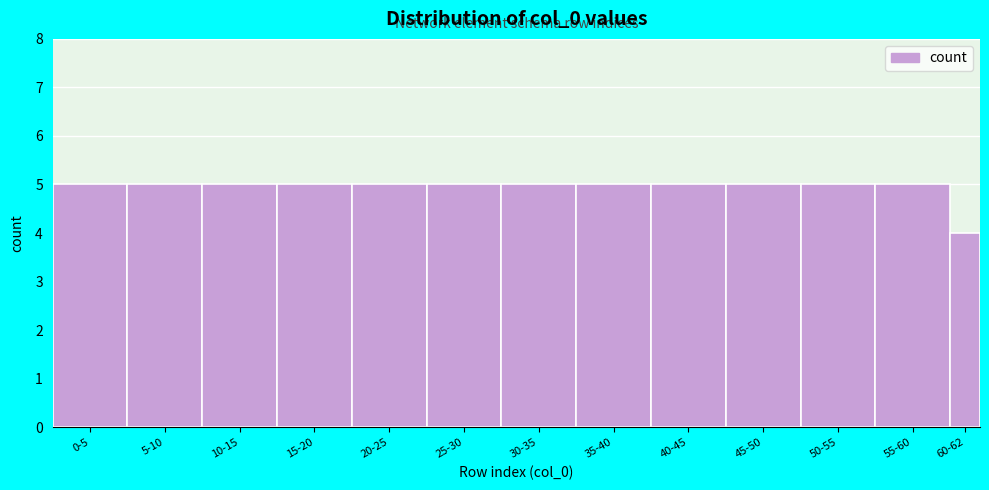

Reading left to right, what are all the values shown in this chart?

0-5=5	5-10=5	10-15=5	15-20=5	20-25=5	25-30=5	30-35=5	35-40=5	40-45=5	45-50=5	50-55=5	55-60=5	60-62=4